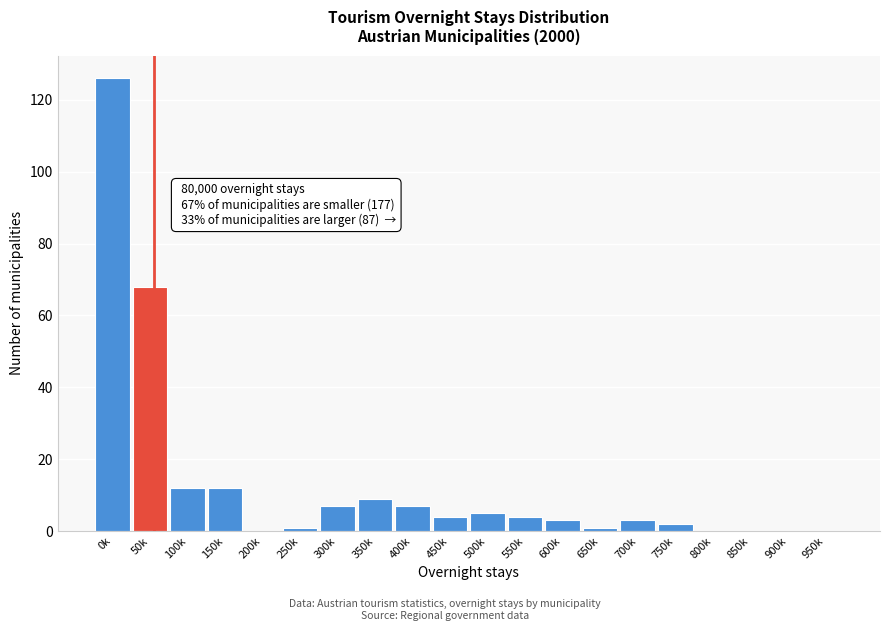

Reading left to right, extract all data points from this chart.

0k=126	50k=68	100k=12	150k=12	200k=0	250k=1	300k=7	350k=9	400k=7	450k=4	500k=5	550k=4	600k=3	650k=1	700k=3	750k=2	800k=0	850k=0	900k=0	950k=0